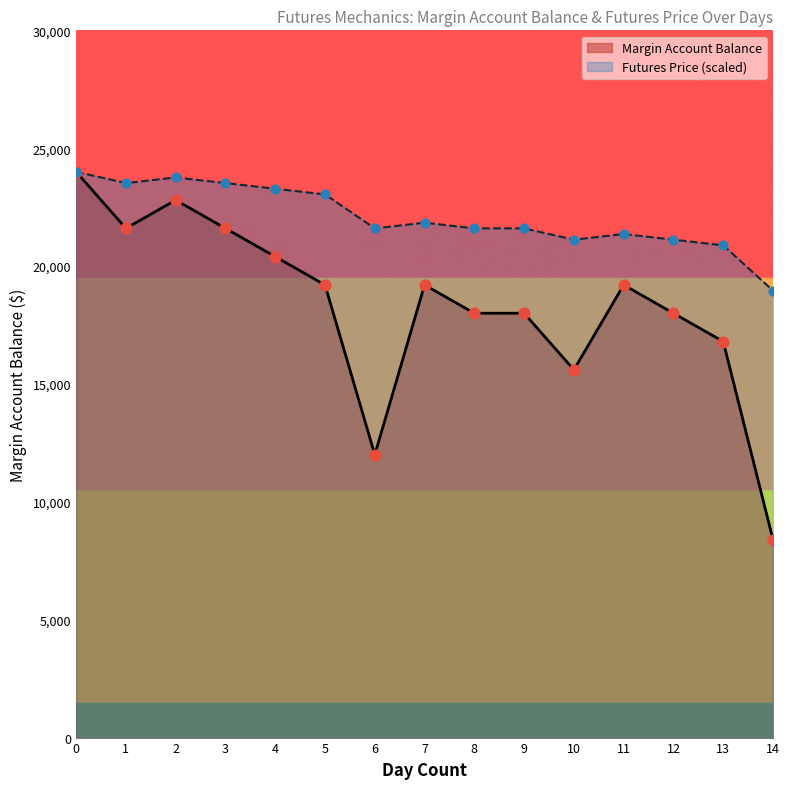

Which series reaches the maximum Y coordinate?

Margin Account Balance